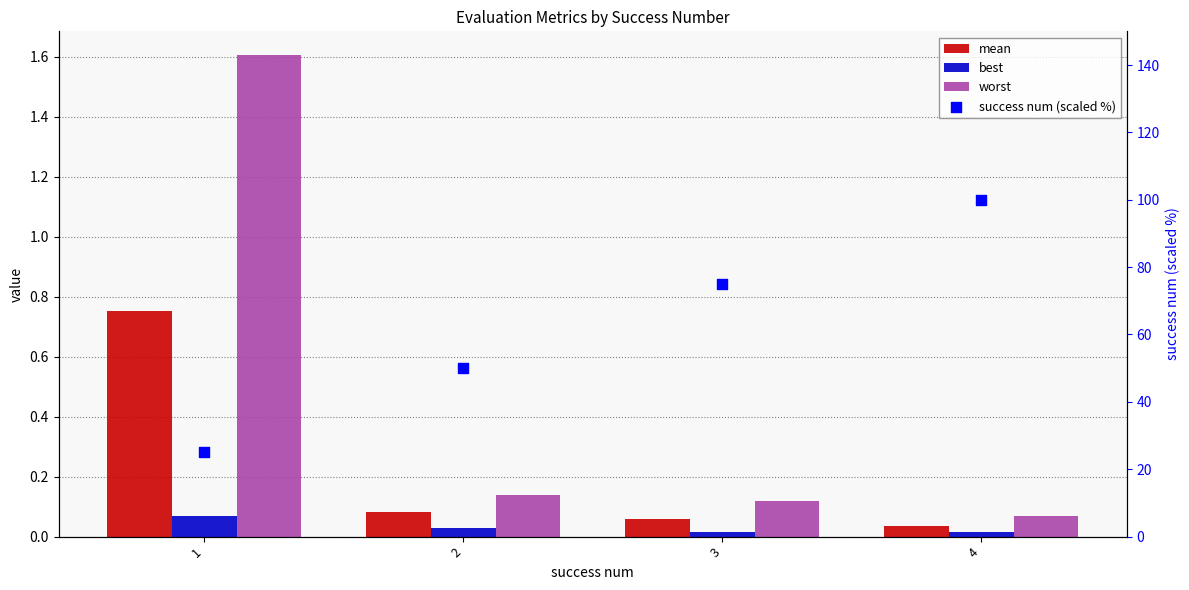

Which series contains the highest Y value?

success num (scaled %)